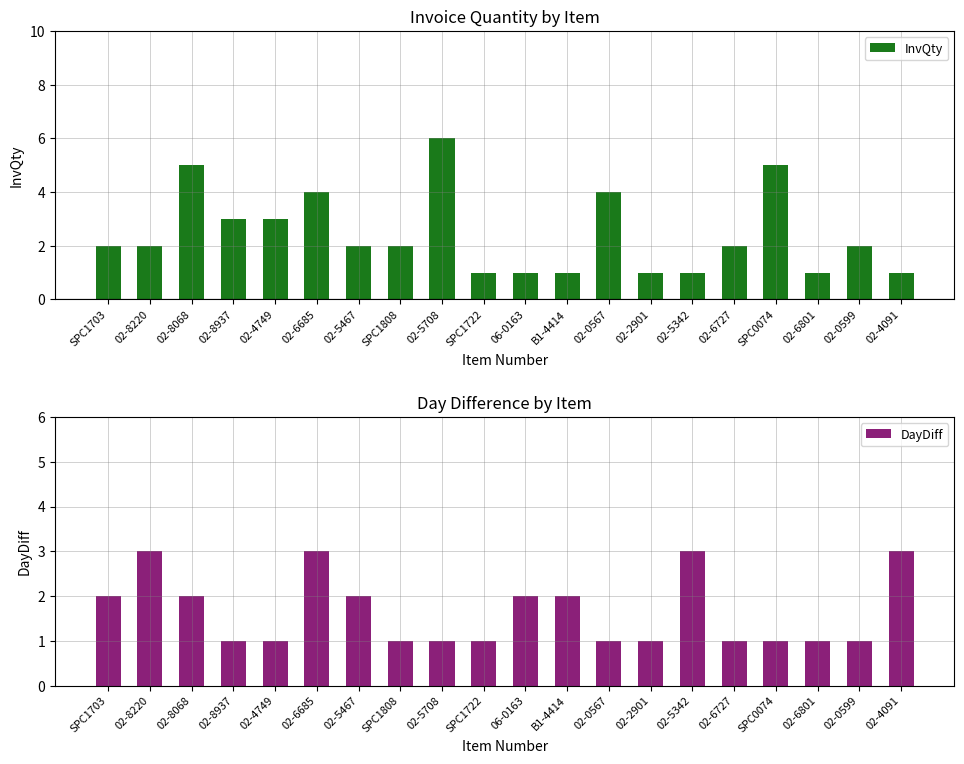

True or false: DayDiff has a value of 5 at 02-4091.

False